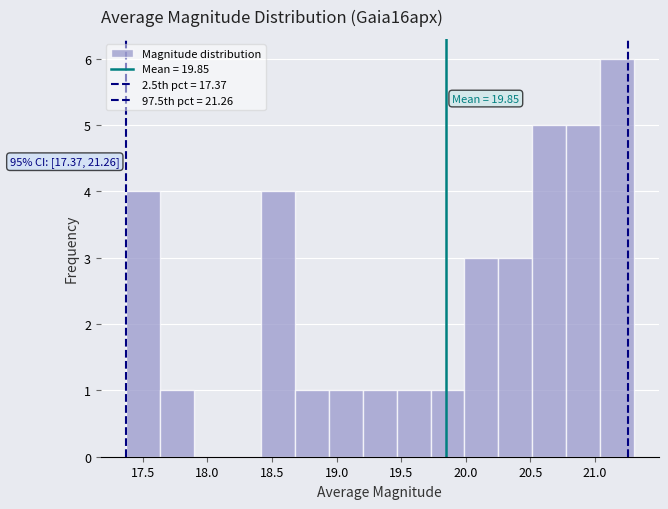

Which range on the x-axis has the tallest bar?

21.05 to 21.30